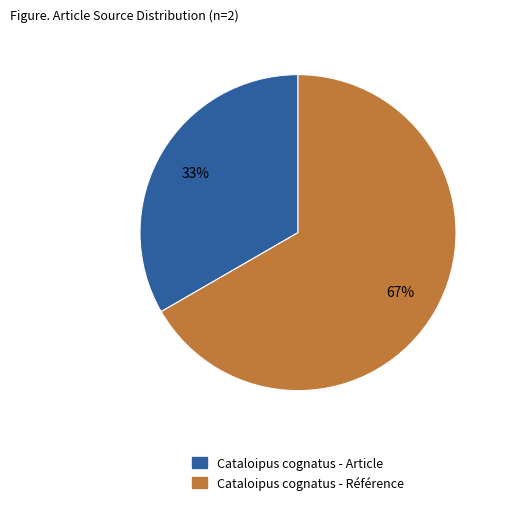

Which category has the smallest portion of the pie?

Cataloipus cognatus - Article